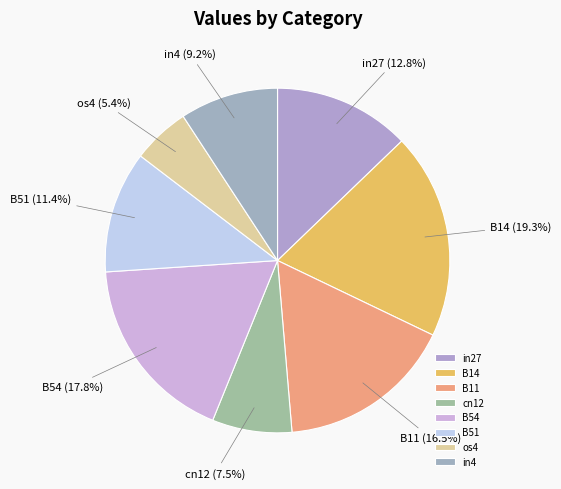

To the nearest percent, what is the average slice percentage?

12%